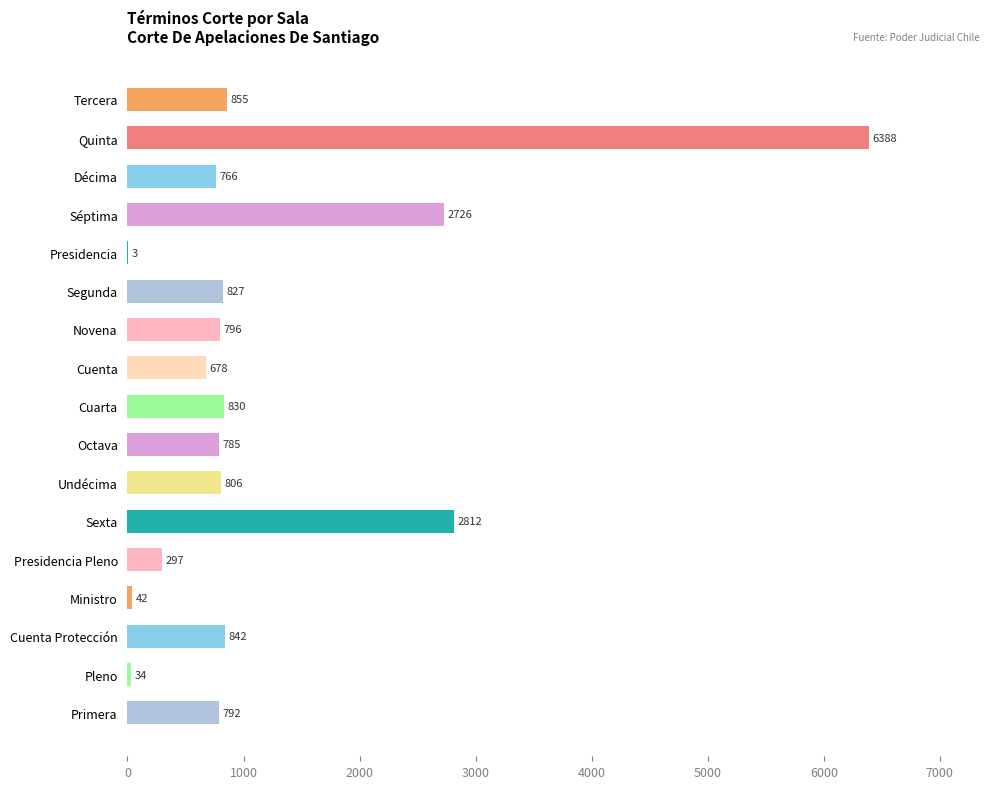

Between Octava and Segunda, which is larger?

Segunda